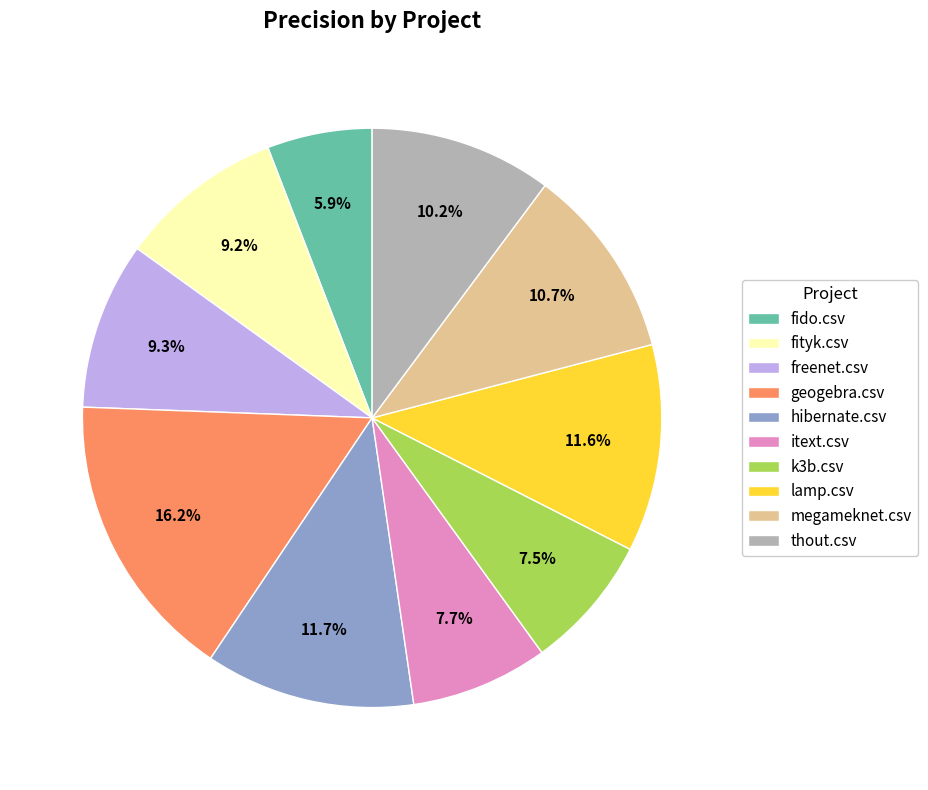

What percentage do freenet.csv and fityk.csv together represent?

18.5%